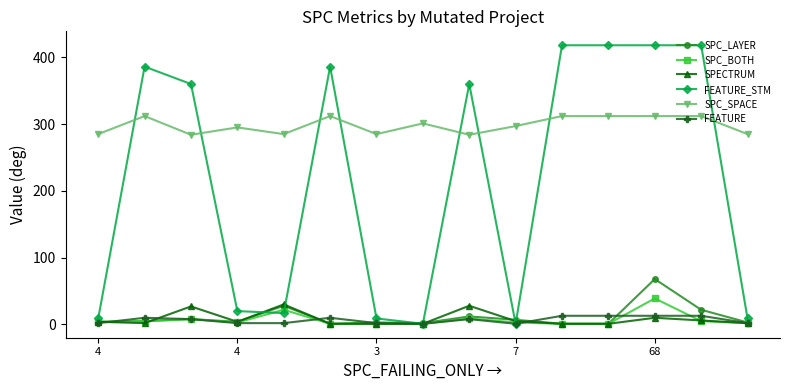

Which series has the largest range (max minus min)?

FEATURE_STM